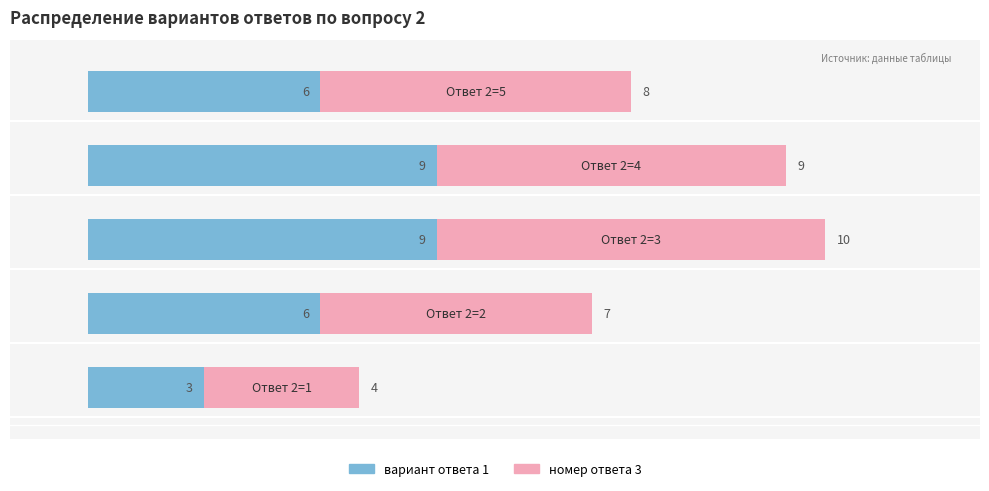

What is the difference between the maximum and minimum values in the вариант ответа 1 series?

6